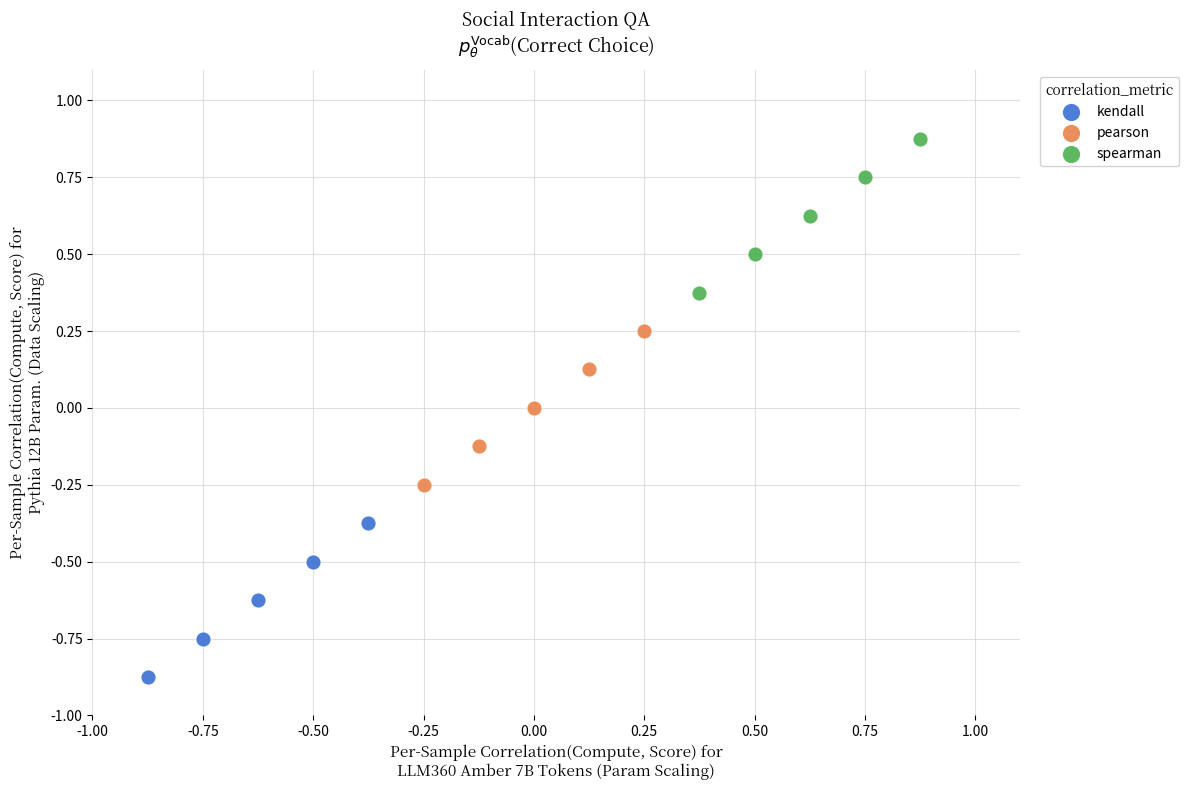

Which series reaches the maximum Y coordinate?

spearman